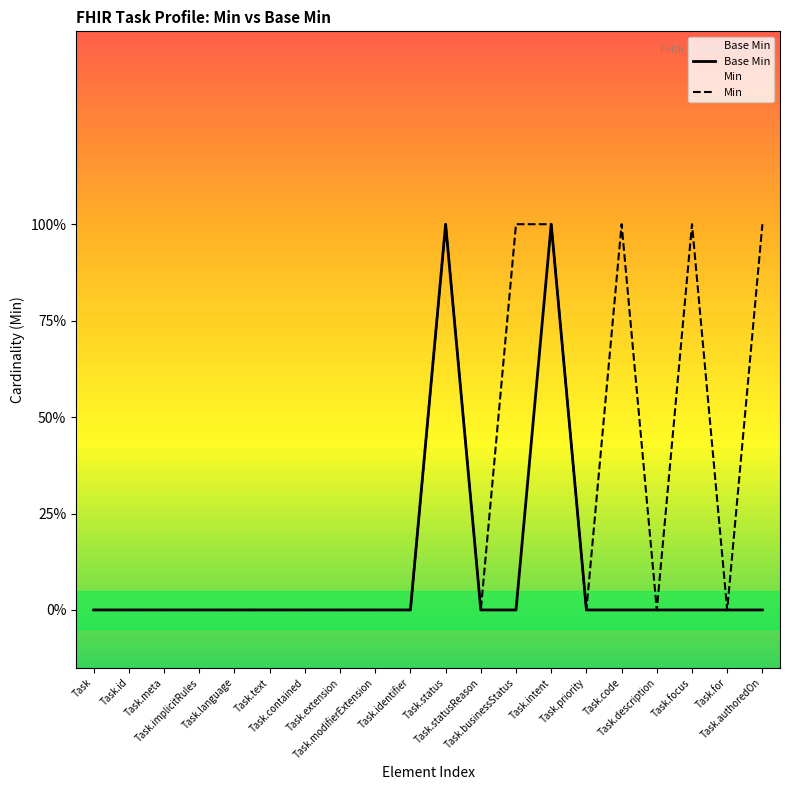

What position from the right is Task.authoredOn?

1